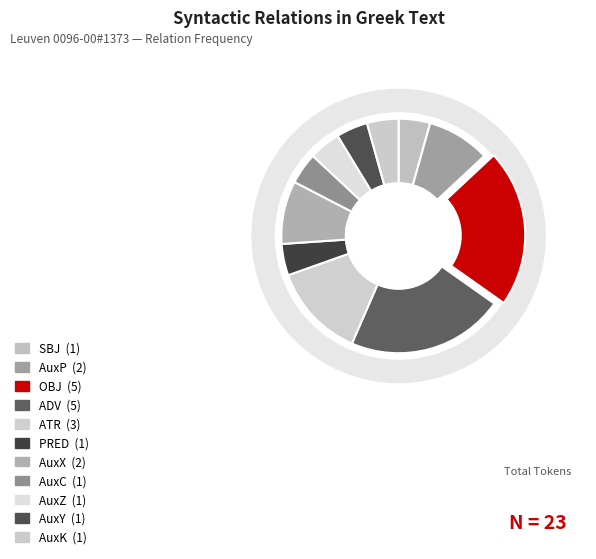

Which category has the smallest portion of the pie?

SBJ